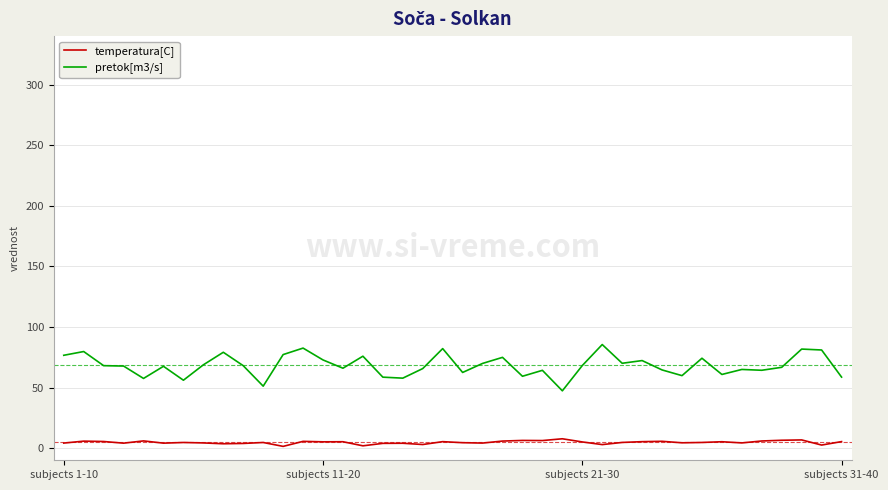

Rank the series by their maximum value, from highest to lowest.

pretok[m3/s], temperatura[C]